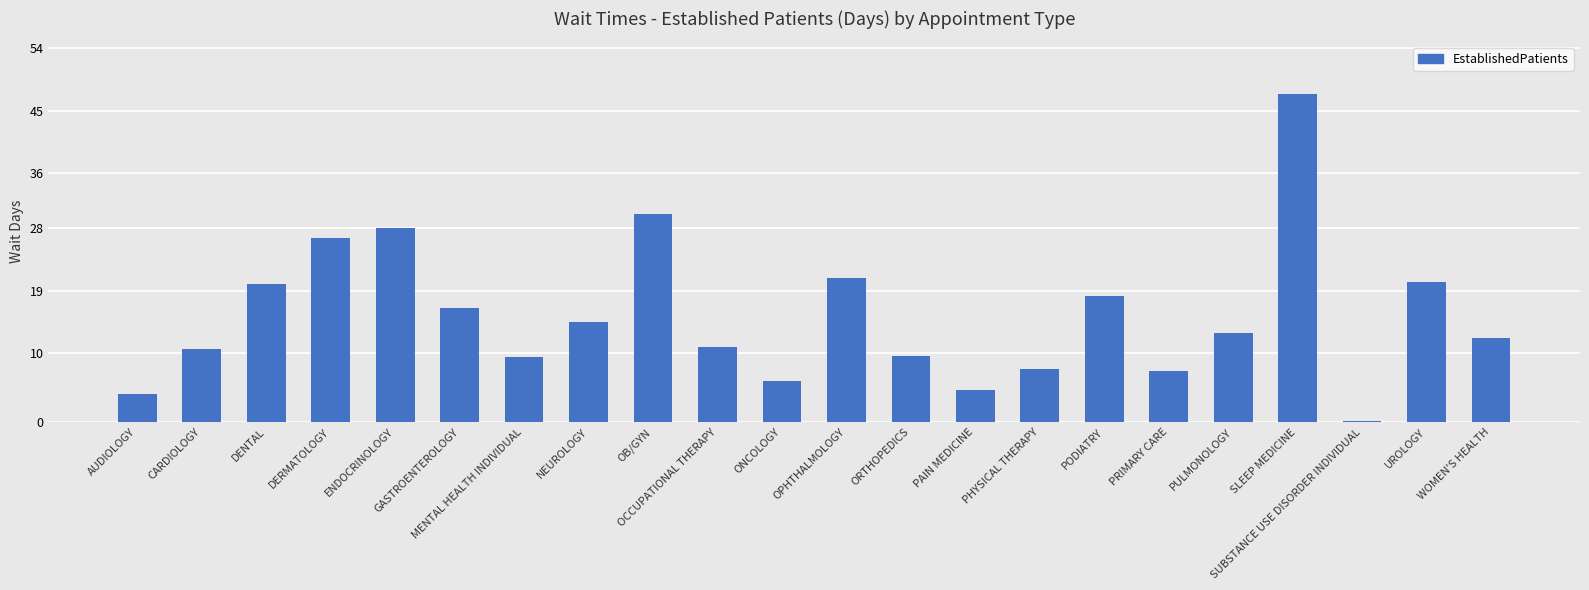

What is the approximate value at NEUROLOGY?

14.4